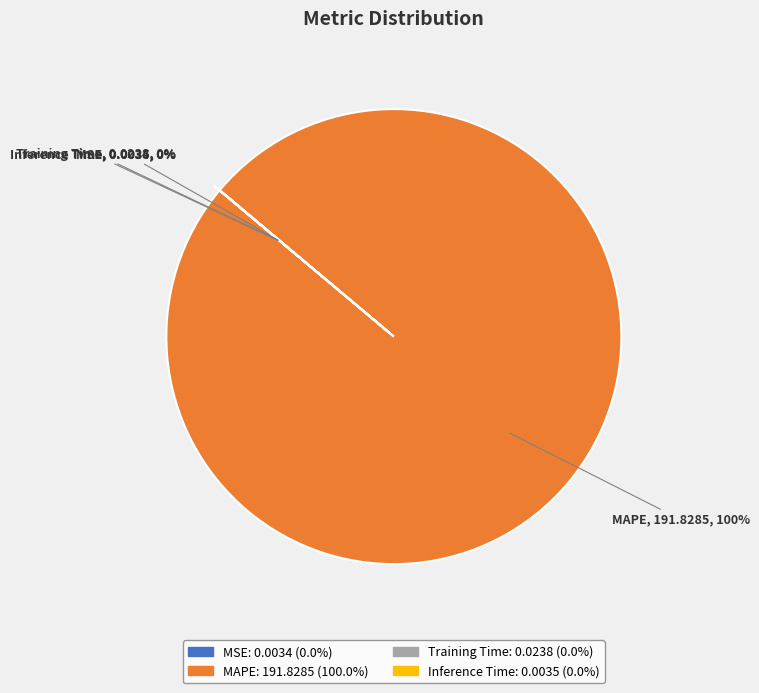

Is it true that MAPE is 100% of the pie?

True